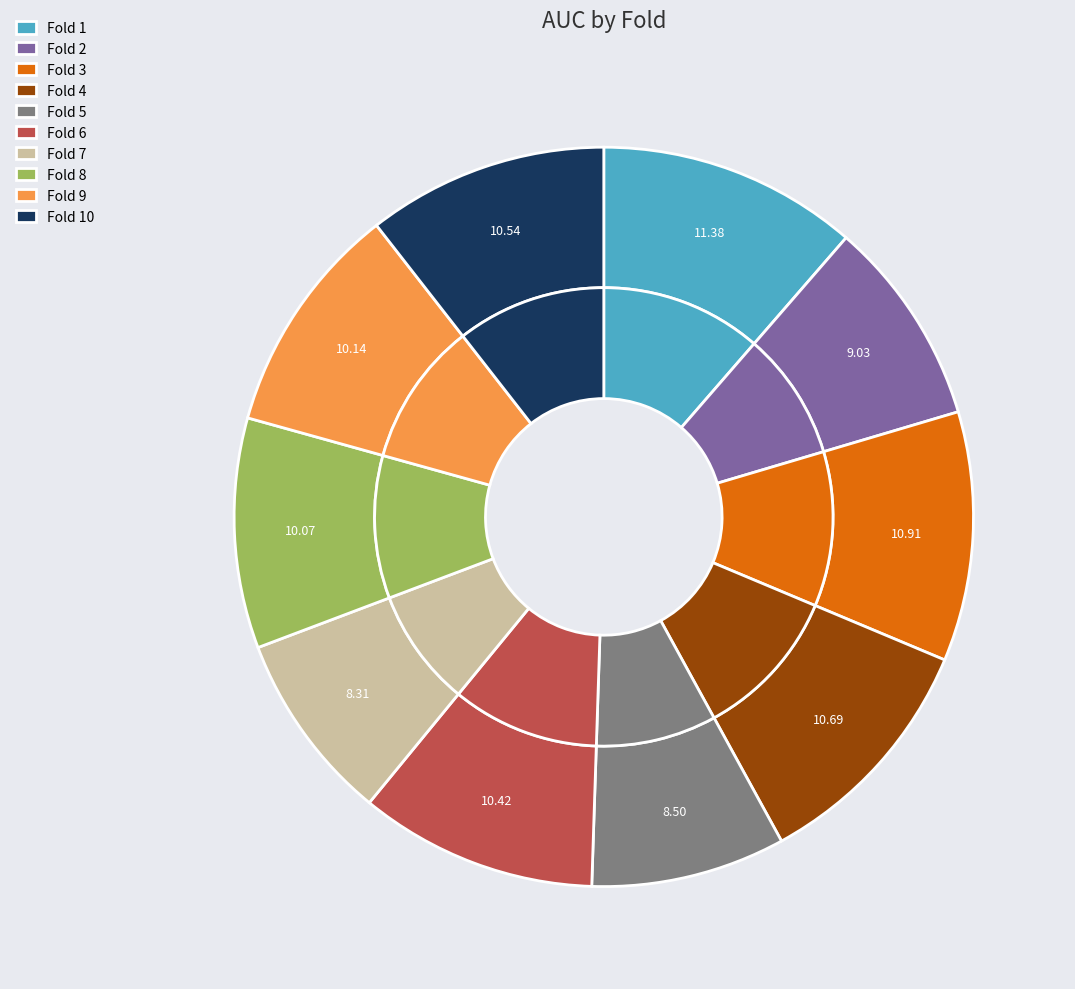

The Fold 4 slice represents 11% of the pie. True or false?

True